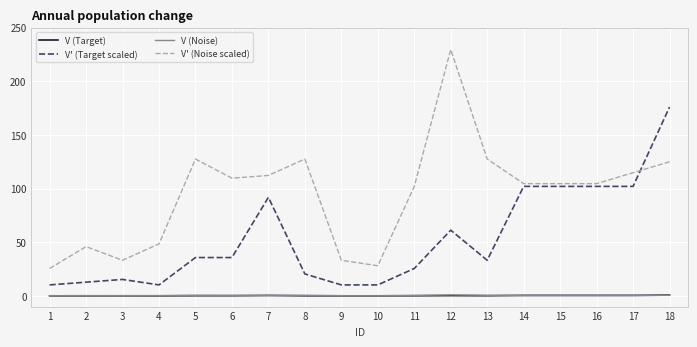

Which label corresponds to the largest value in the chart?

12